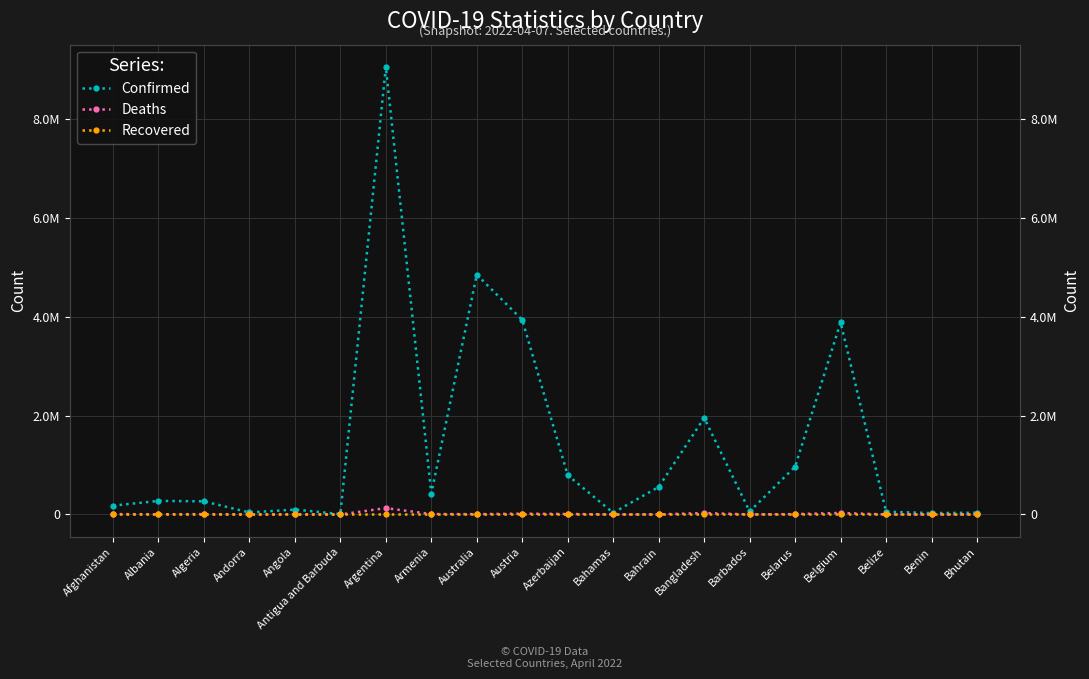

Reading right to left, list all the values displayed in this chart.

Confirmed: Bhutan=35437	Benin=26952	Belize=57318	Belgium=3881523	Belarus=966818	Barbados=60592	Bangladesh=1951903	Bahrain=557387	Bahamas=33314	Azerbaijan=792141	Austria=3933682	Australia=4847662	Armenia=422610	Argentina=9045326	Antigua and Barbuda=7493	Angola=99194	Andorra=40024	Algeria=265699	Albania=274055	Afghanistan=177974
Deaths: Bhutan=12	Benin=163	Belize=656	Belgium=30908	Belarus=6862	Barbados=375	Bangladesh=29123	Bahrain=1472	Bahamas=788	Azerbaijan=9701	Austria=16097	Australia=6462	Armenia=8619	Argentina=128106	Antigua and Barbuda=135	Angola=1900	Andorra=153	Algeria=6874	Albania=3492	Afghanistan=7671
Recovered: Bhutan=0	Benin=0	Belize=0	Belgium=0	Belarus=0	Barbados=0	Bangladesh=0	Bahrain=0	Bahamas=0	Azerbaijan=0	Austria=0	Australia=0	Armenia=0	Argentina=0	Antigua and Barbuda=0	Angola=0	Andorra=0	Algeria=0	Albania=0	Afghanistan=0